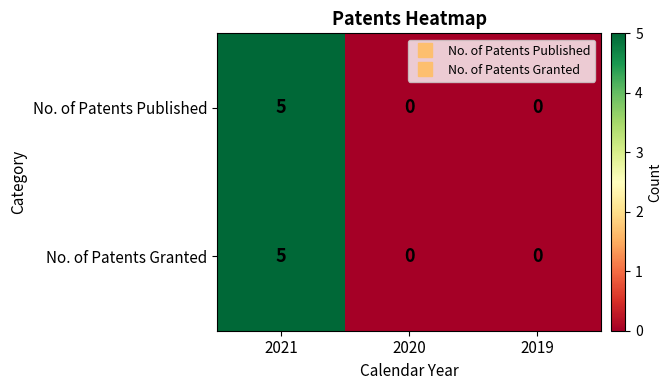

The No. of Patents Granted series shows -2 at 2019. True or false?

False